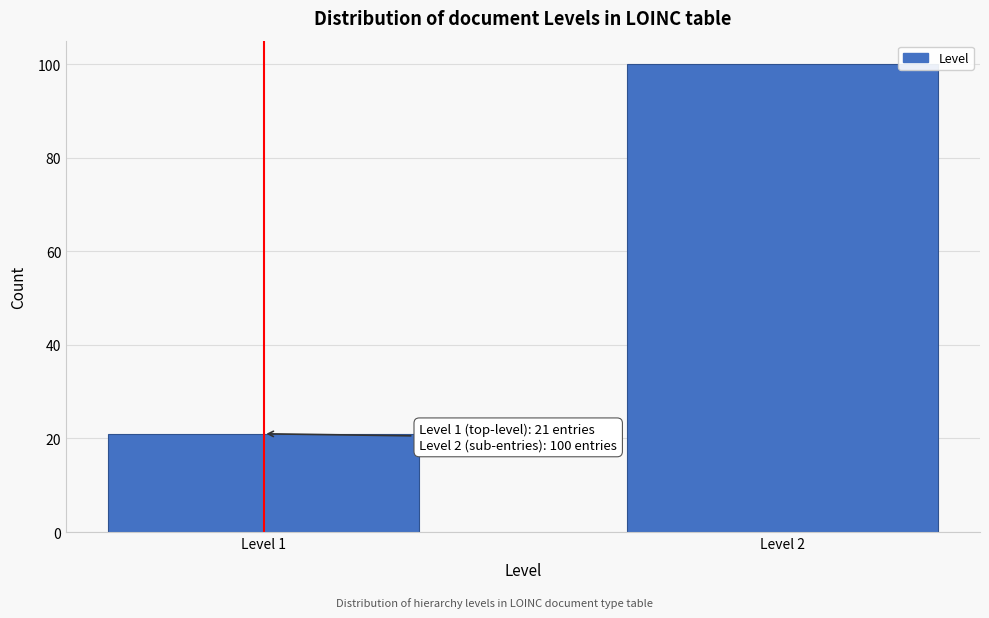

Reading right to left, extract all data points from this chart.

Level 2=100	Level 1=21